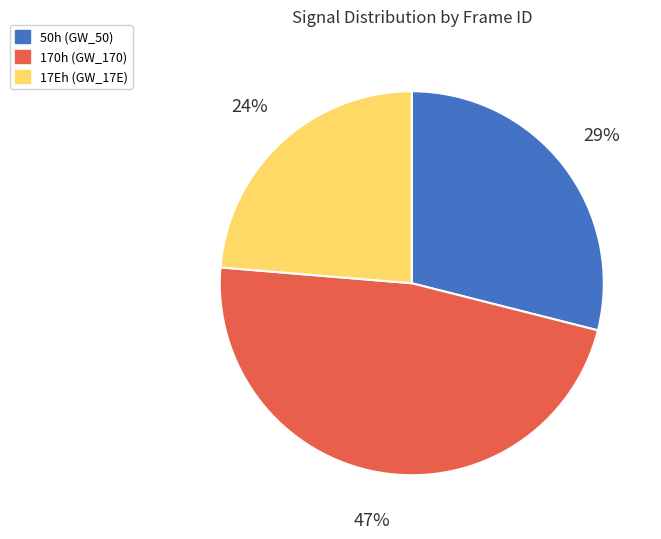

Which slice is the largest?

170h